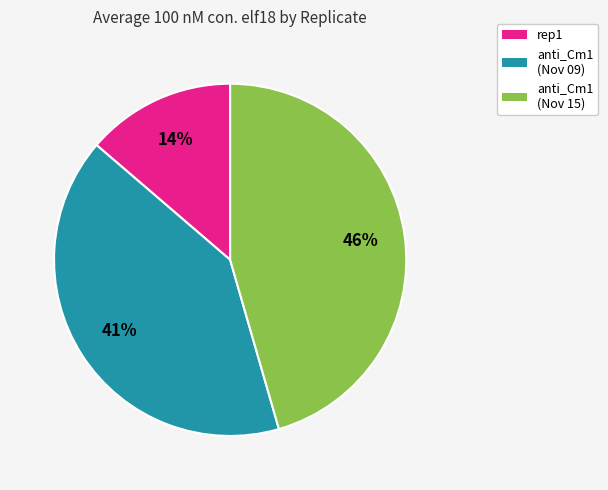

Does any single category account for the majority?

No